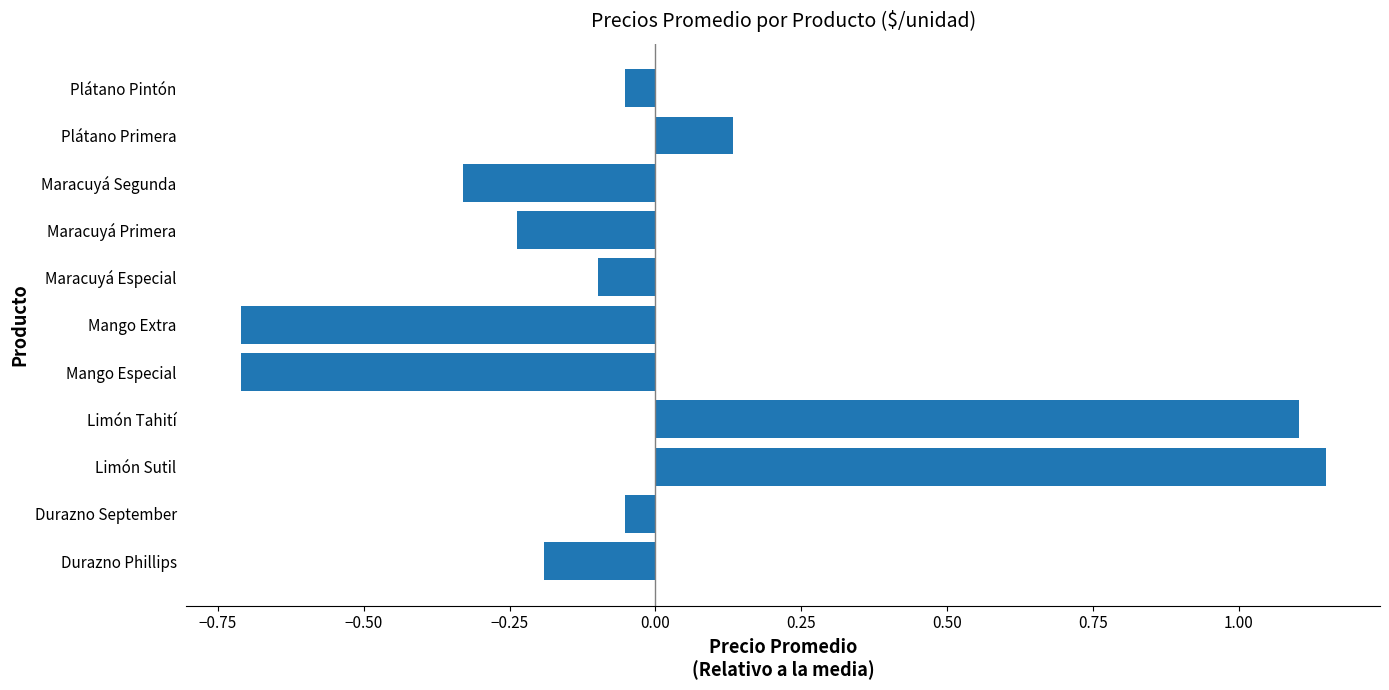

Which label corresponds to the largest value in the chart?

Limón Sutil